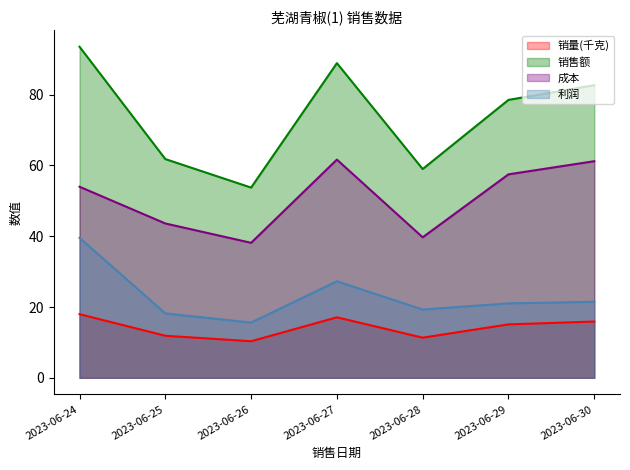

What is the difference between the 销量(千克) values at 2023-06-28 and 2023-06-26?

1.0